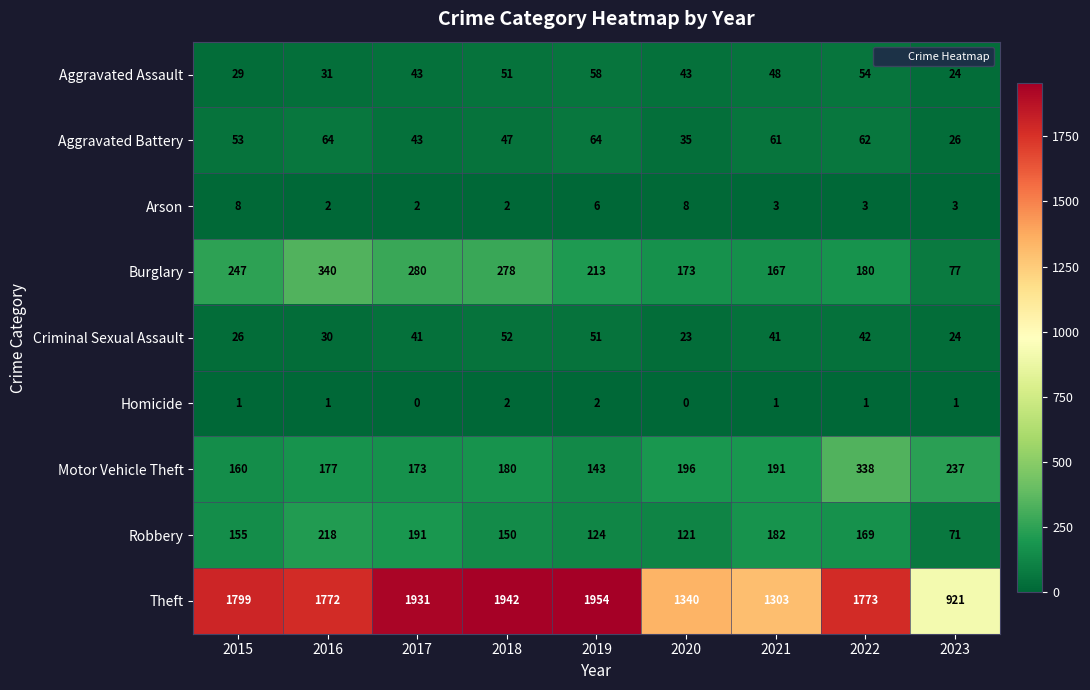

What value does the Robbery series have at 2022?

169